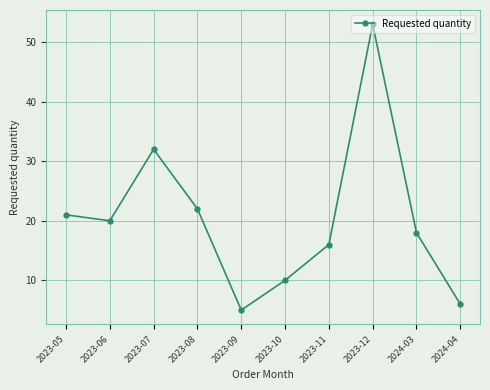

List the labels in order of value, largest first.

2023-12, 2023-07, 2023-08, 2023-05, 2023-06, 2024-03, 2023-11, 2023-10, 2024-04, 2023-09